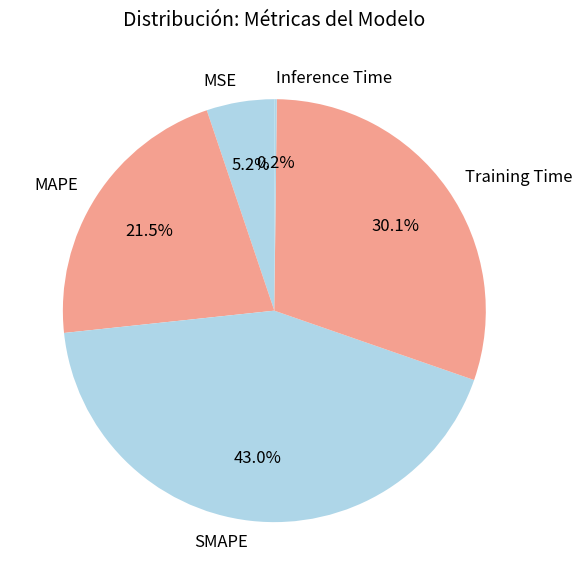

Combined, what portion of the pie is Training Time and MAPE?

51.6%